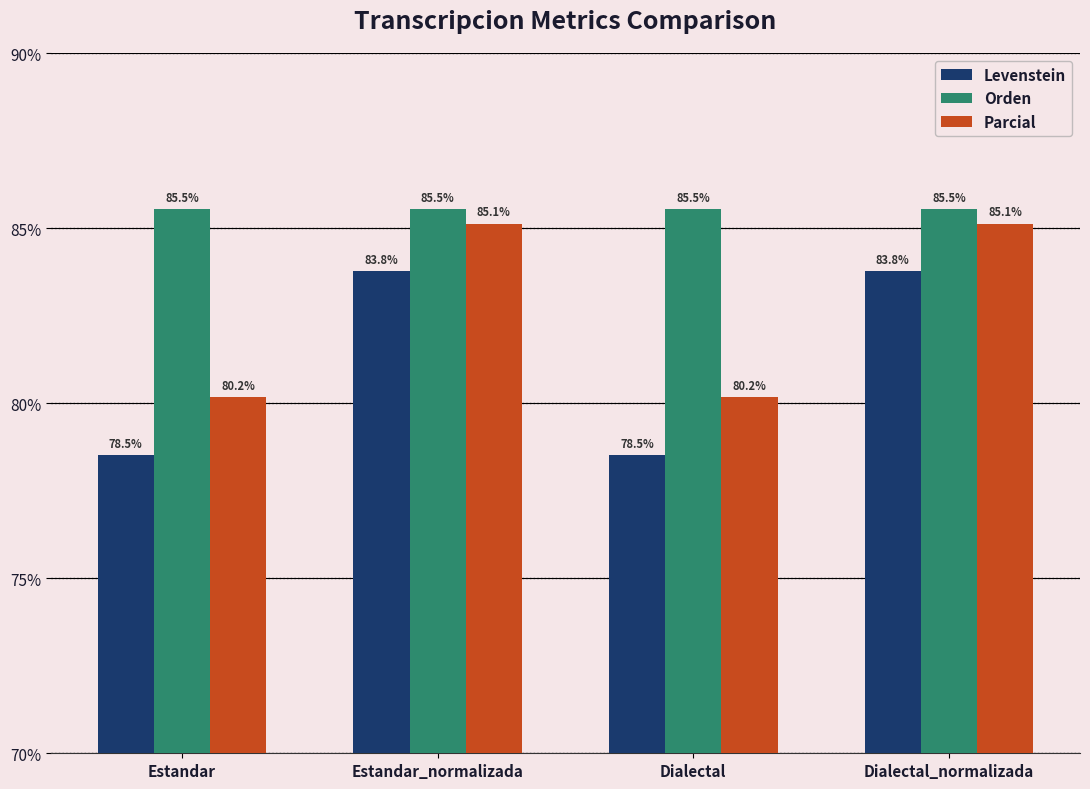

What is the minimum value shown in the chart?

78.5